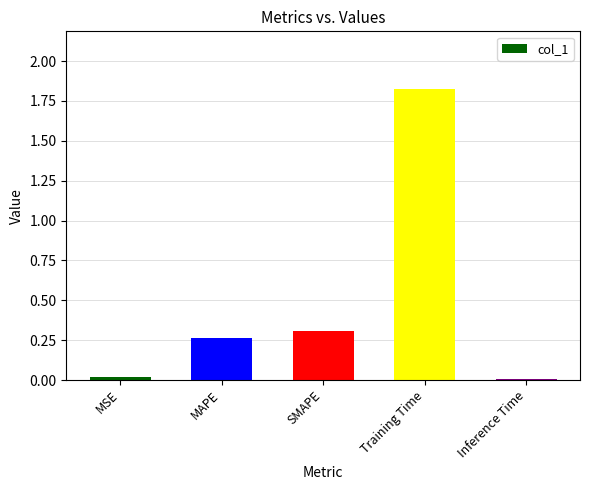

Which has a higher value, Training Time or MSE?

Training Time